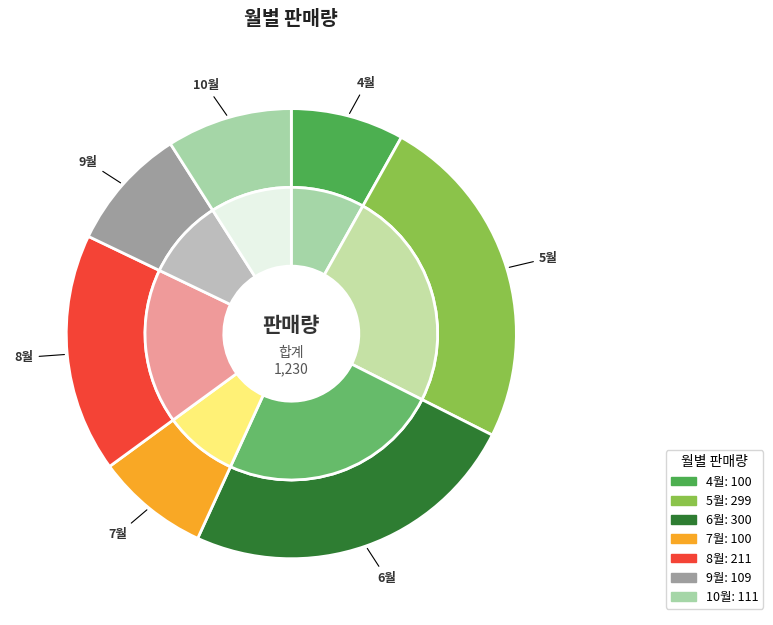

What is the largest slice in the pie chart?

6월